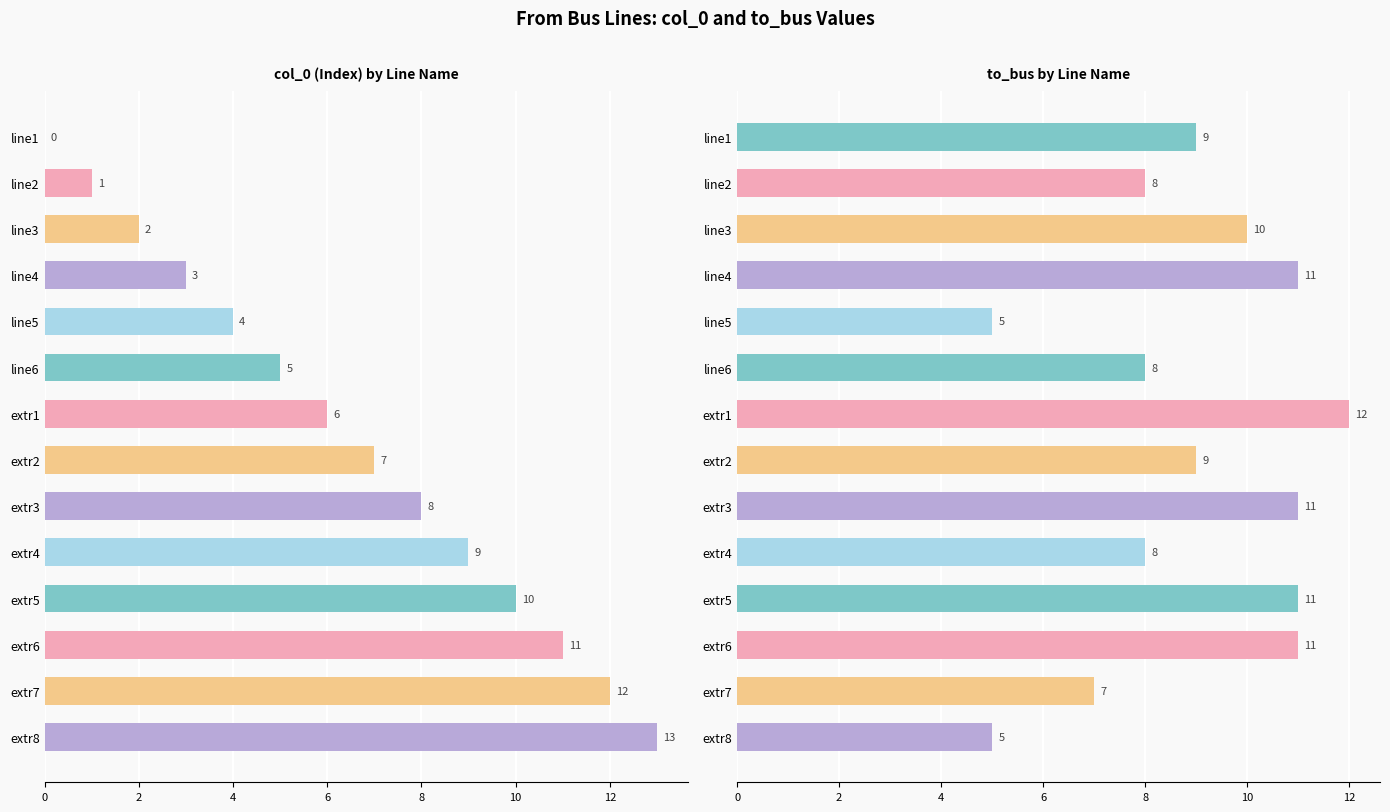

What is the sum of all col_0 (Index) by Line Name values?

91